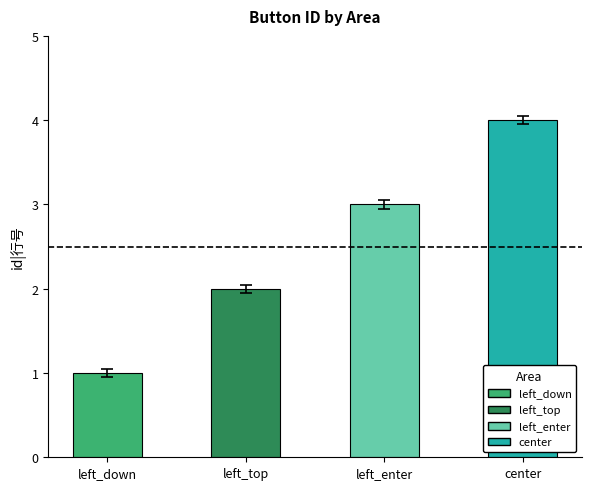

How many values are below 3?

2